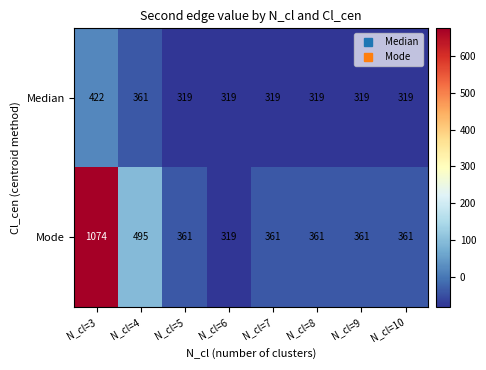

At how many categories does at least one series exceed 646?

1